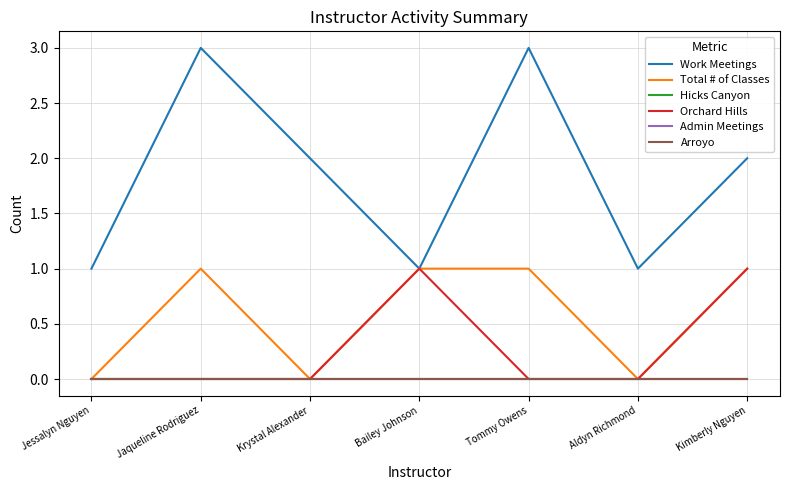

Is this an area chart (filled region under the line)?

No